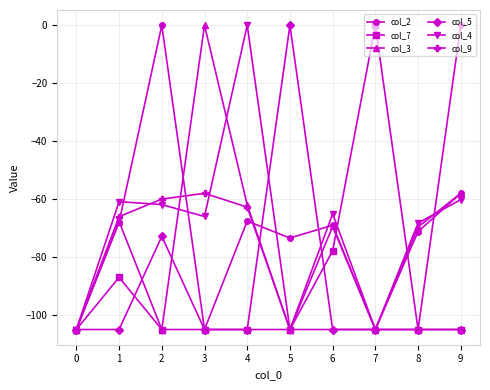

True or false: col_5 has a value of -105.0 at 3.

True